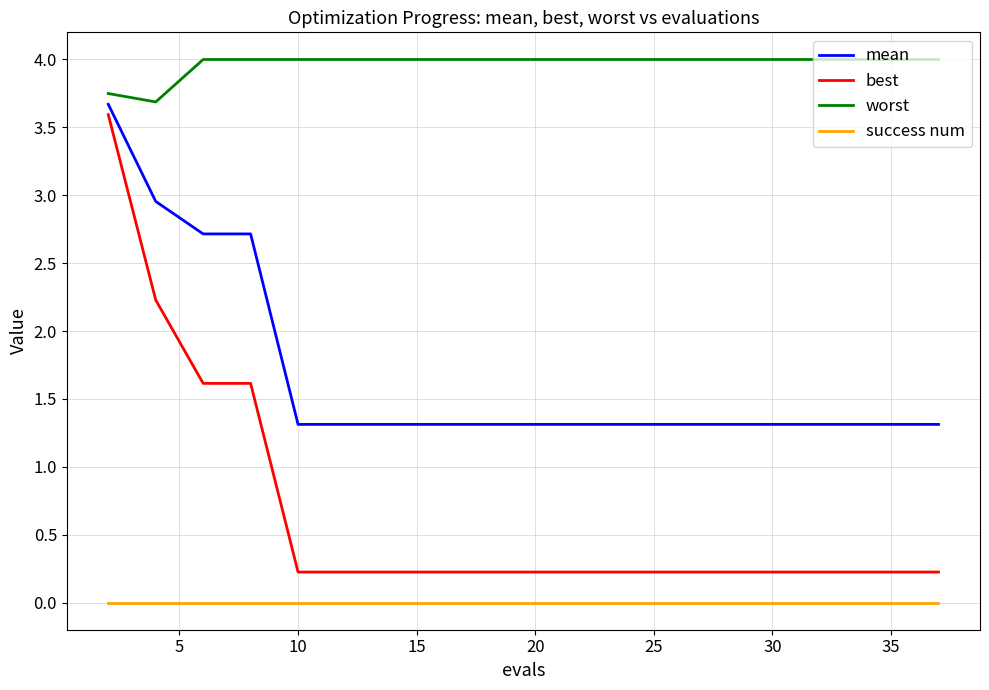

Which series has the largest total across all categories?

worst